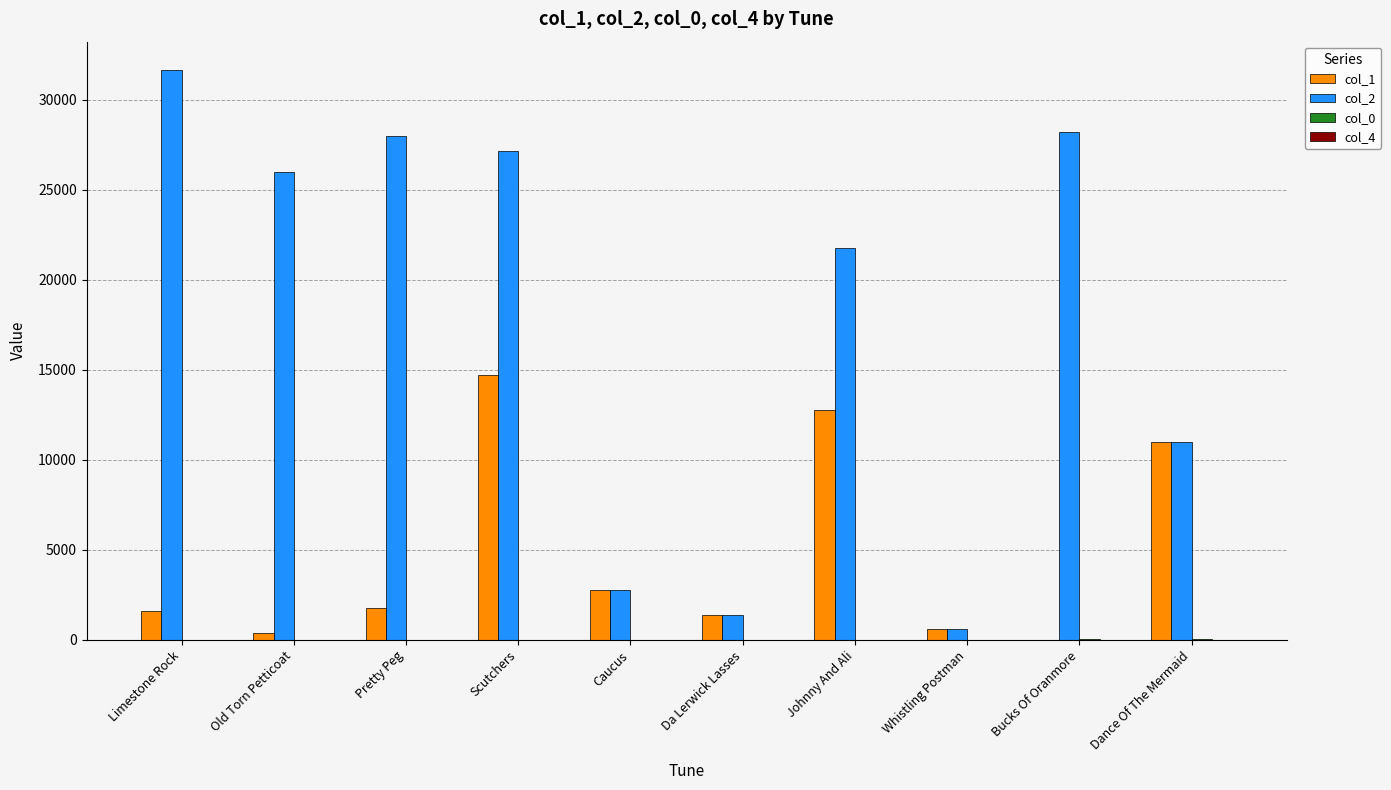

What is the greatest value displayed?

31639.0